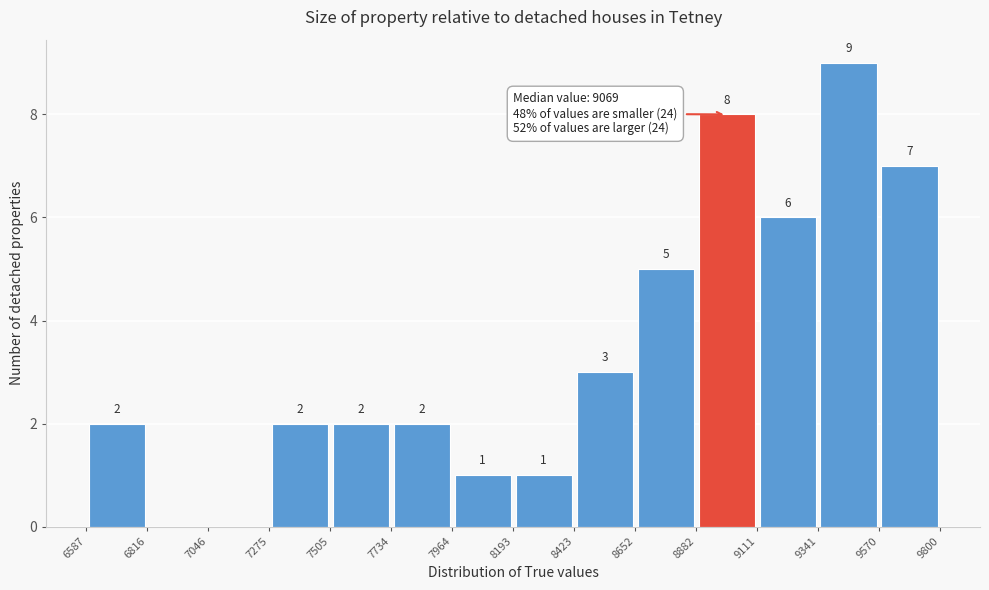

Which range on the x-axis has the tallest bar?

9341 to 9570